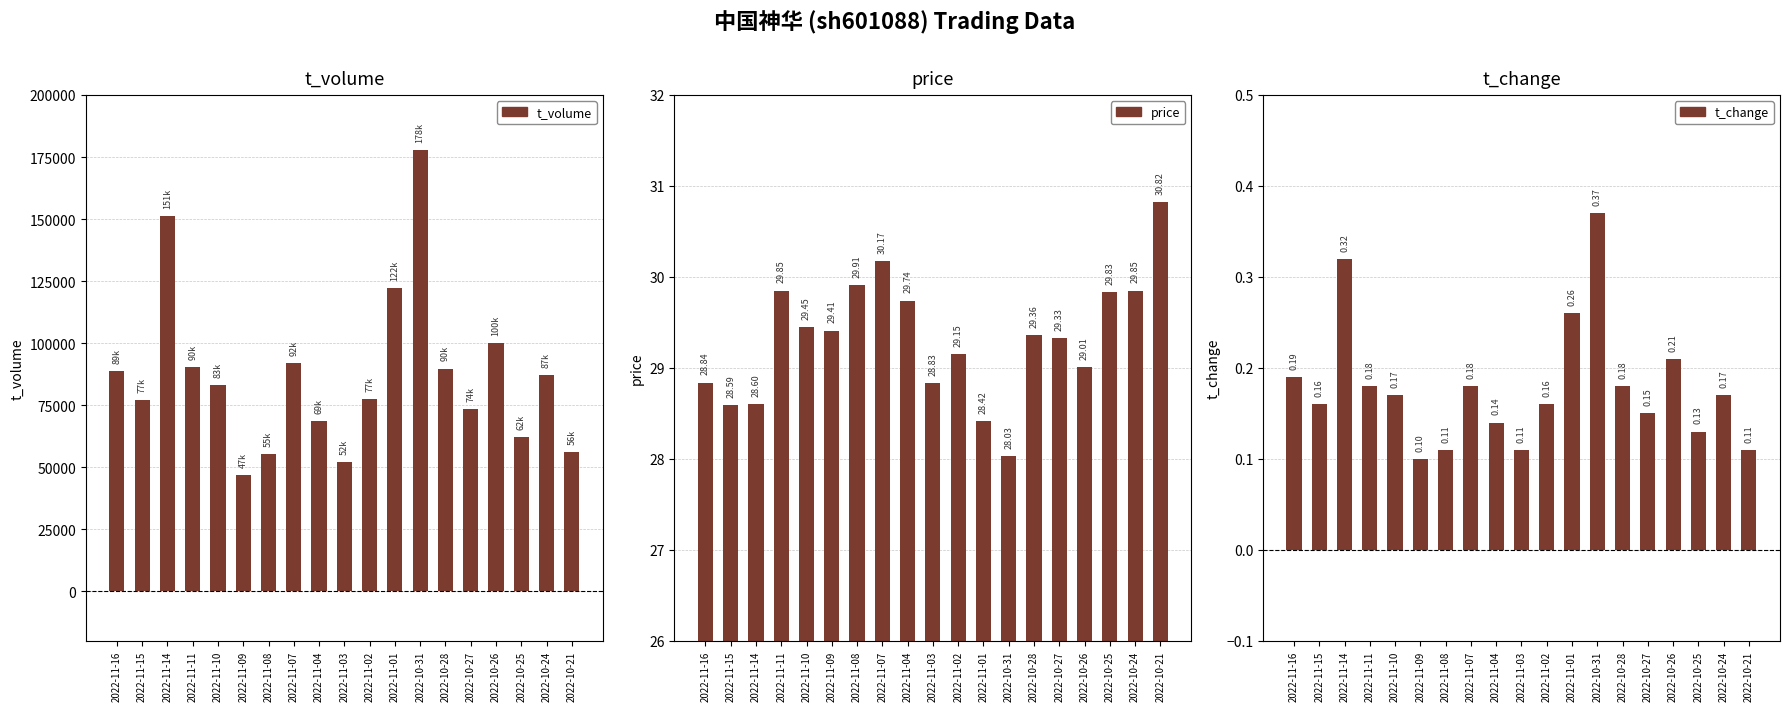

Between 2022-11-02 and 2022-10-27, which series saw the biggest shift?

t_volume